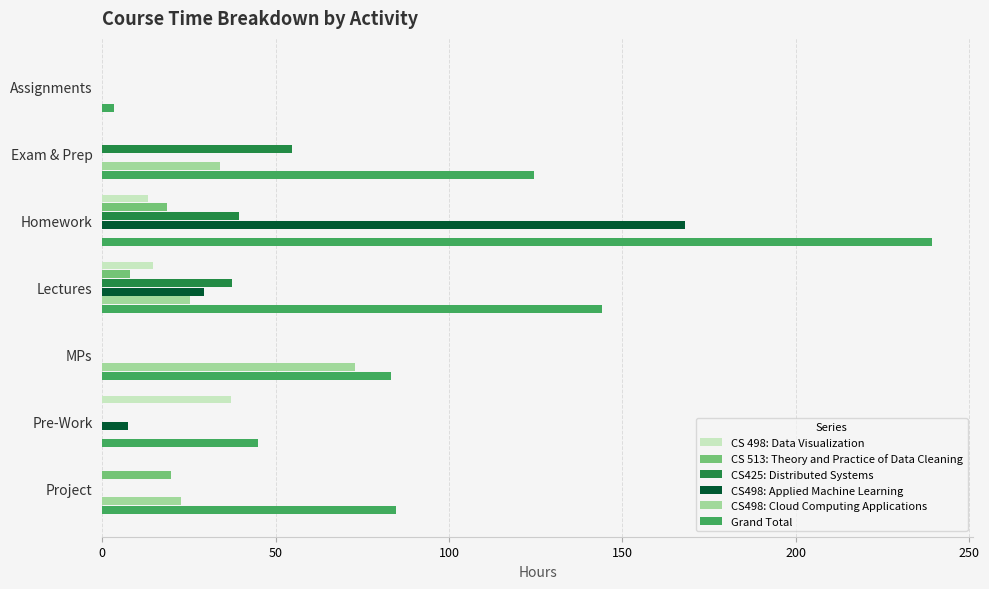

Which series has the widest spread of values?

Grand Total